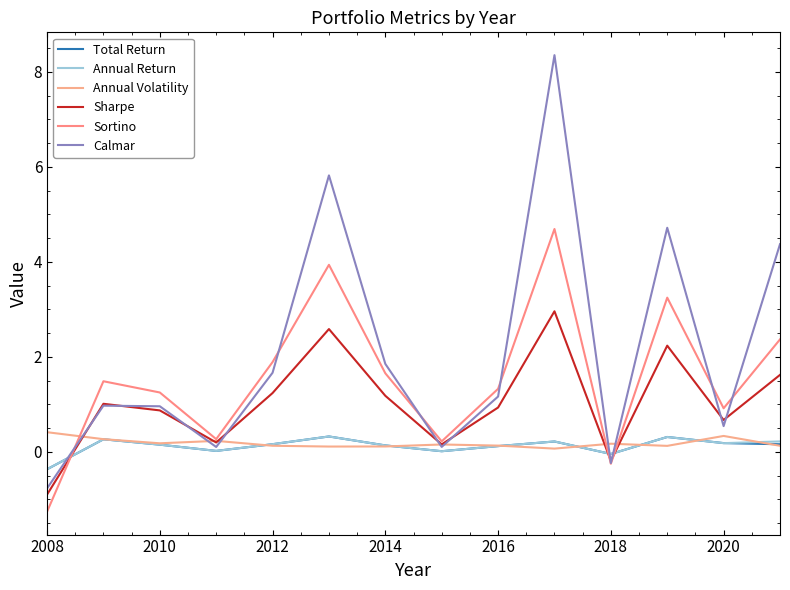

How many lines are shown in the chart?

6